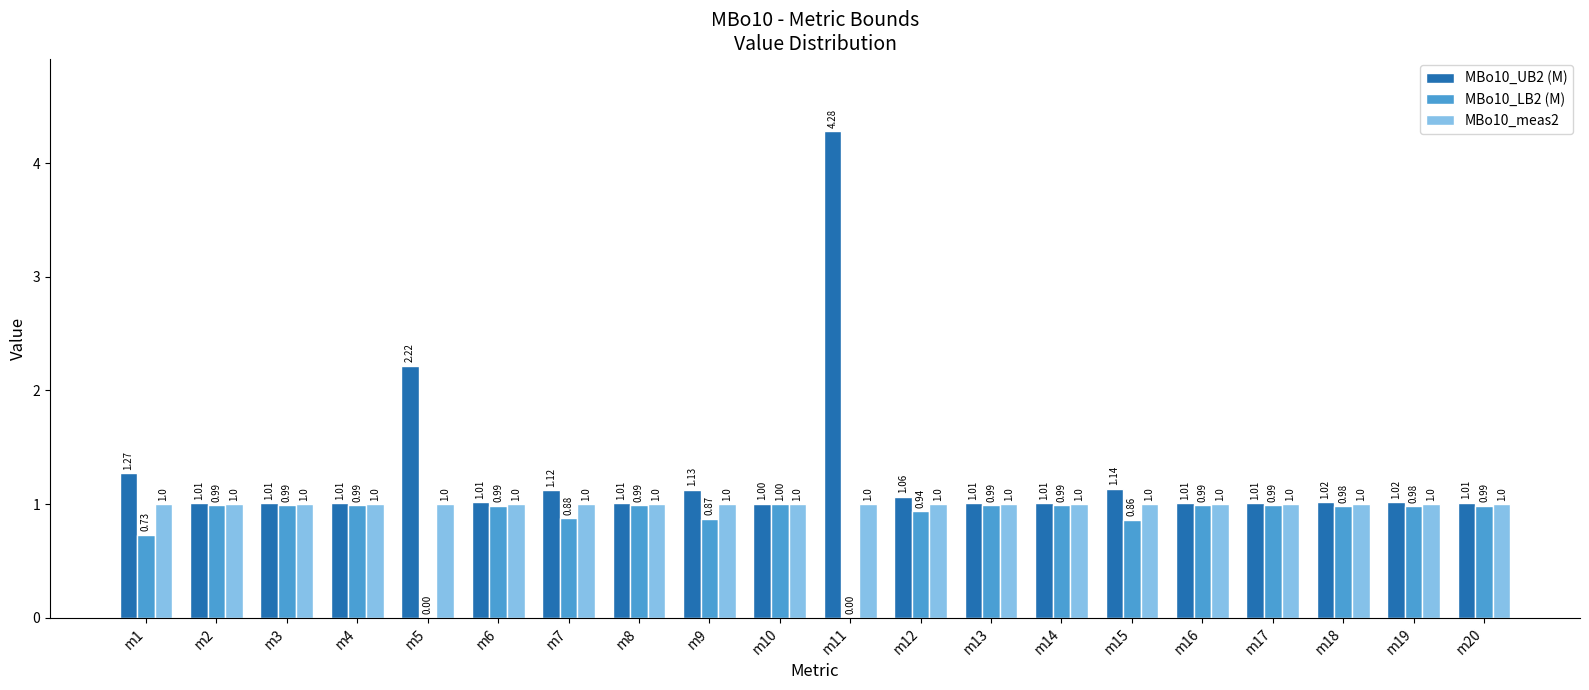

What are all the series names shown in the legend?

MBo10_UB2 (M), MBo10_LB2 (M), MBo10_meas2